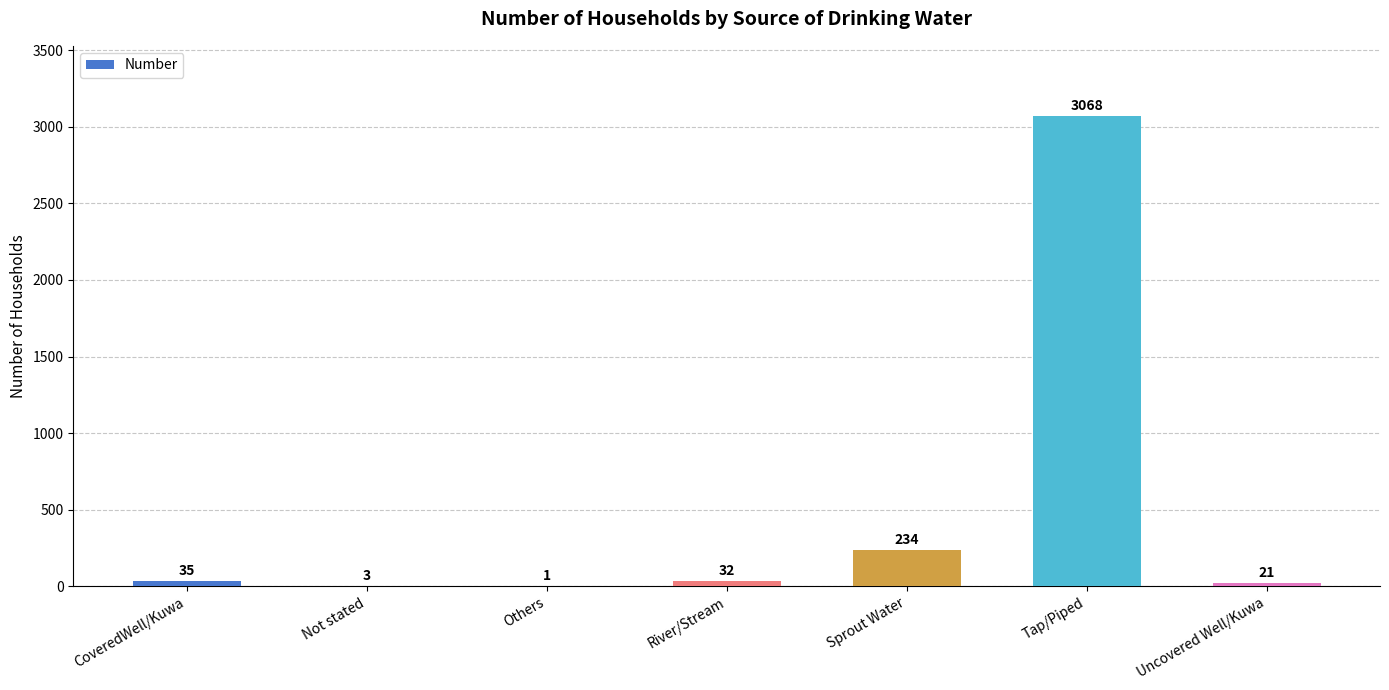

What is the sum of the values at CoveredWell/Kuwa and Sprout Water?

269